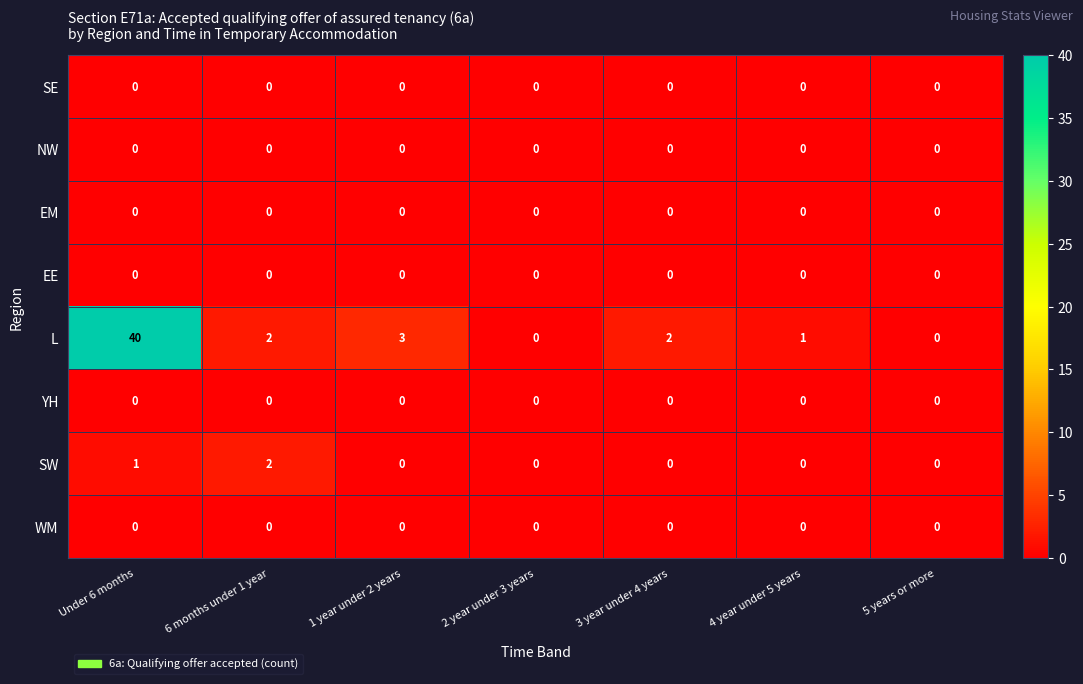

True or false: EE has a value of 0 at Under 6 months.

True